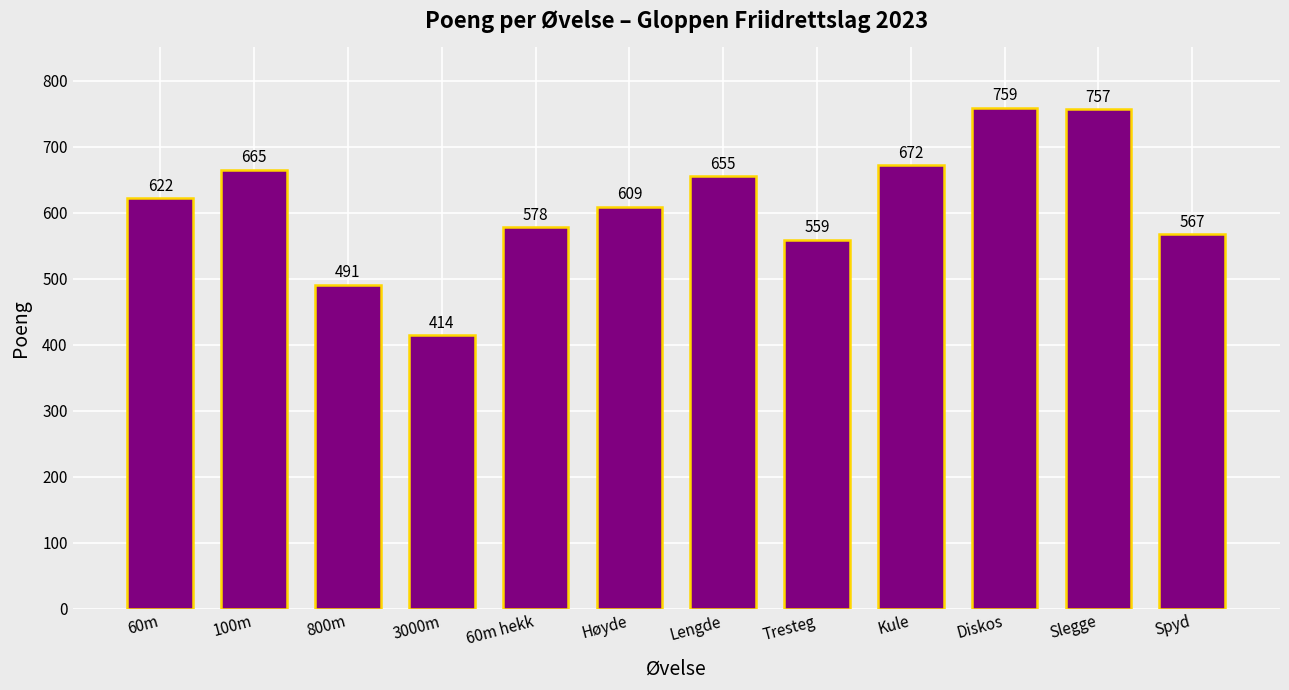

What is the sum of the values at Diskos and 60m?

1381